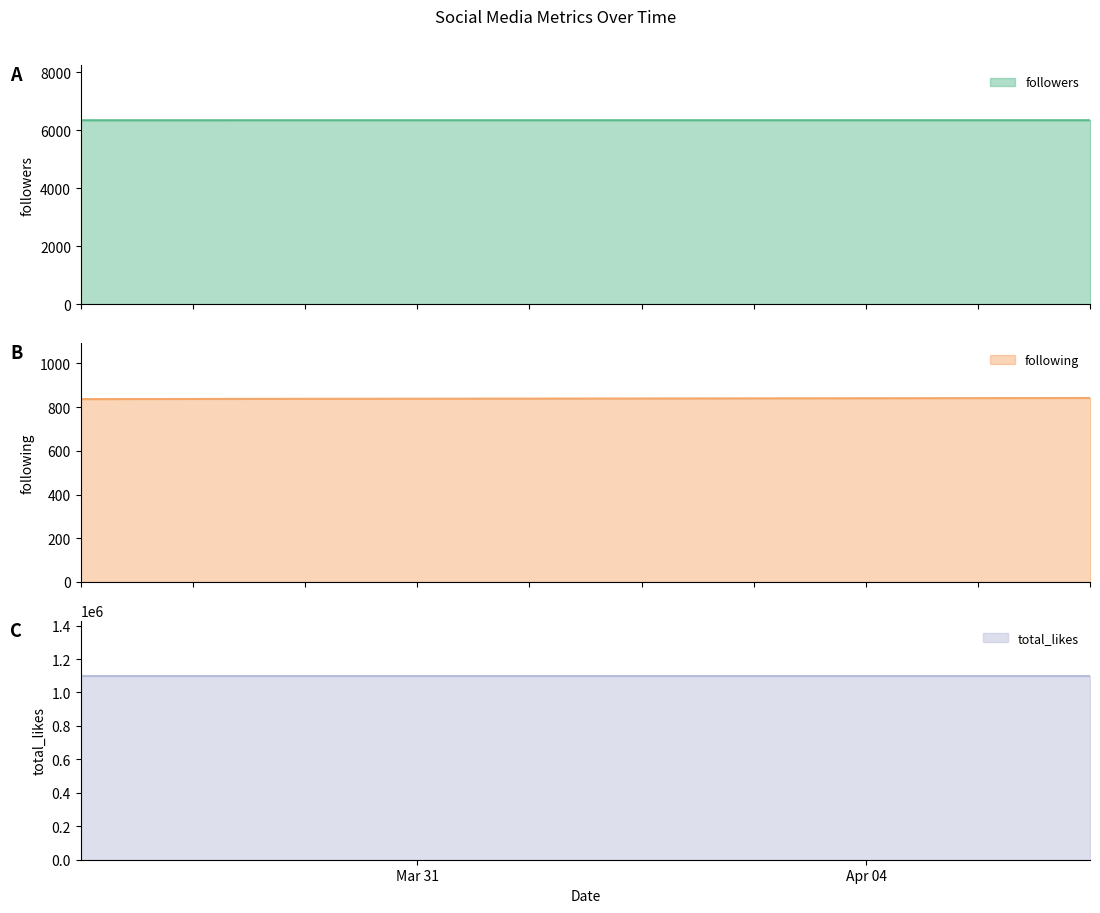

At which category does the chart reach its minimum across all series?

2025-03-28